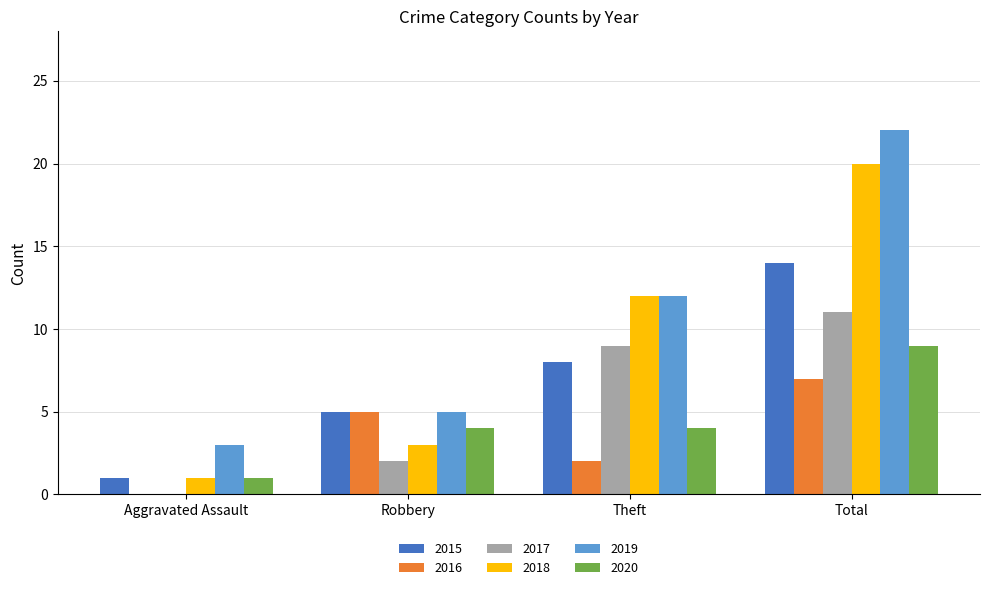

The 2017 series shows -7 at Aggravated Assault. True or false?

False